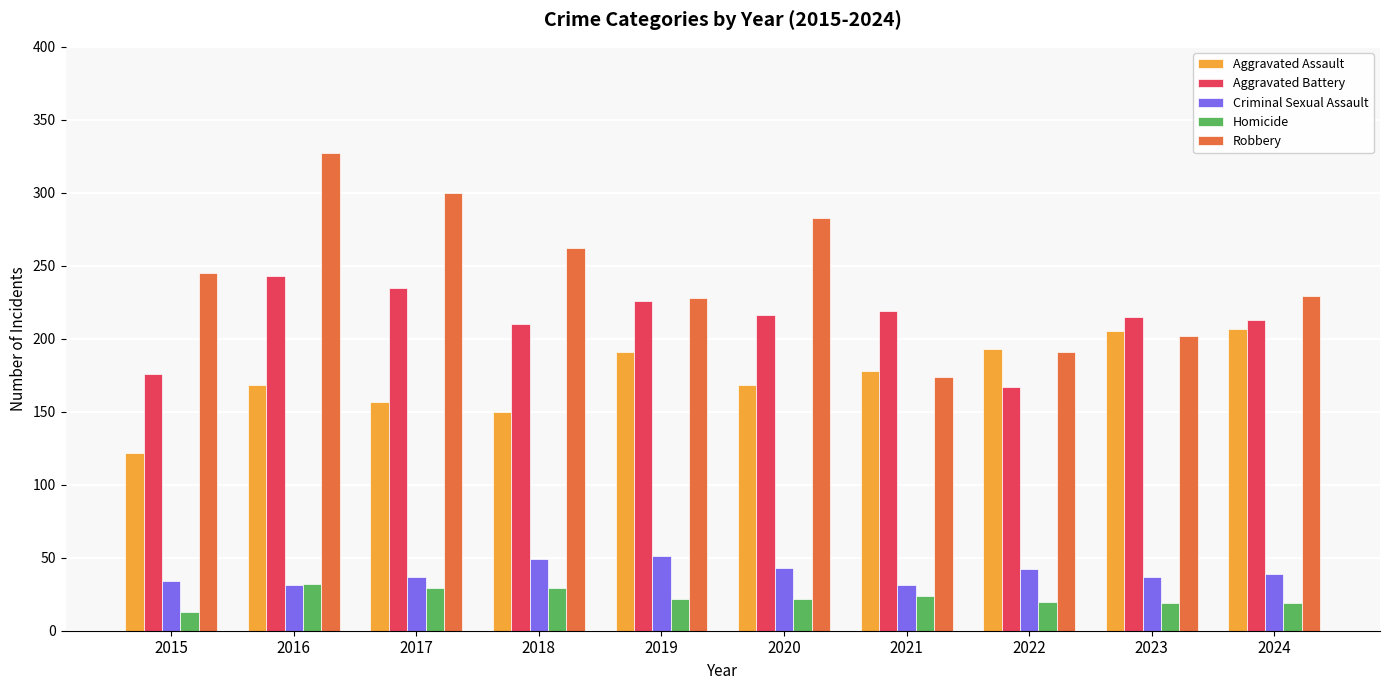

How many distinct data groups are displayed?

5